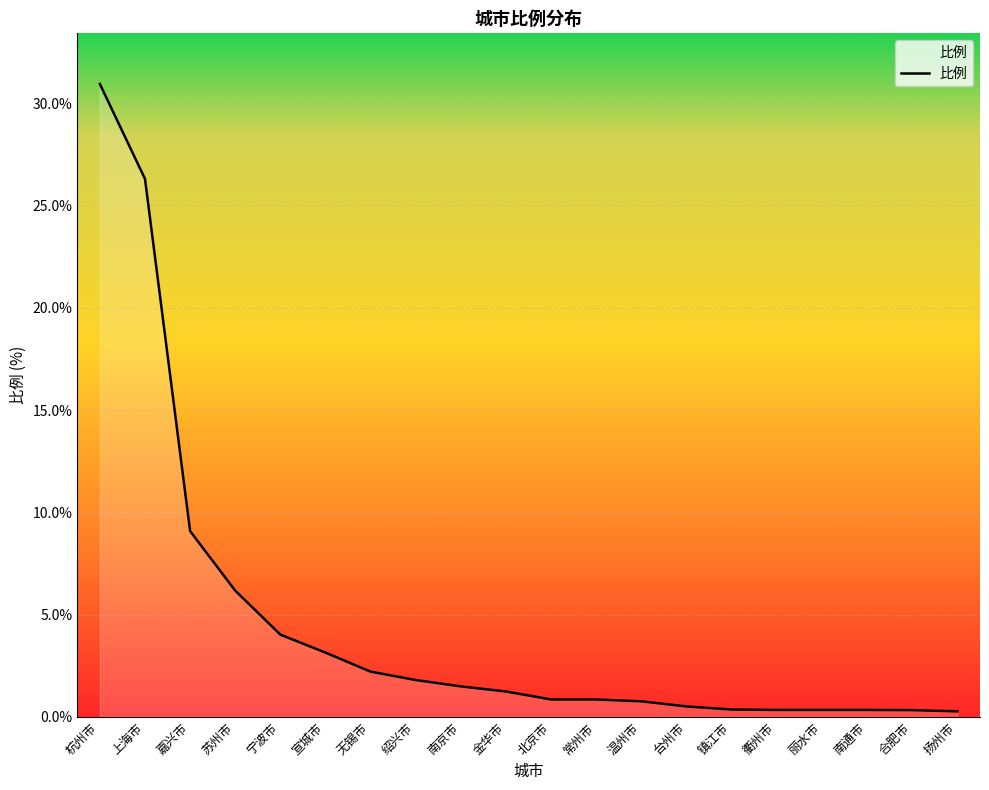

What is the difference between the second highest and minimum values?

26.0